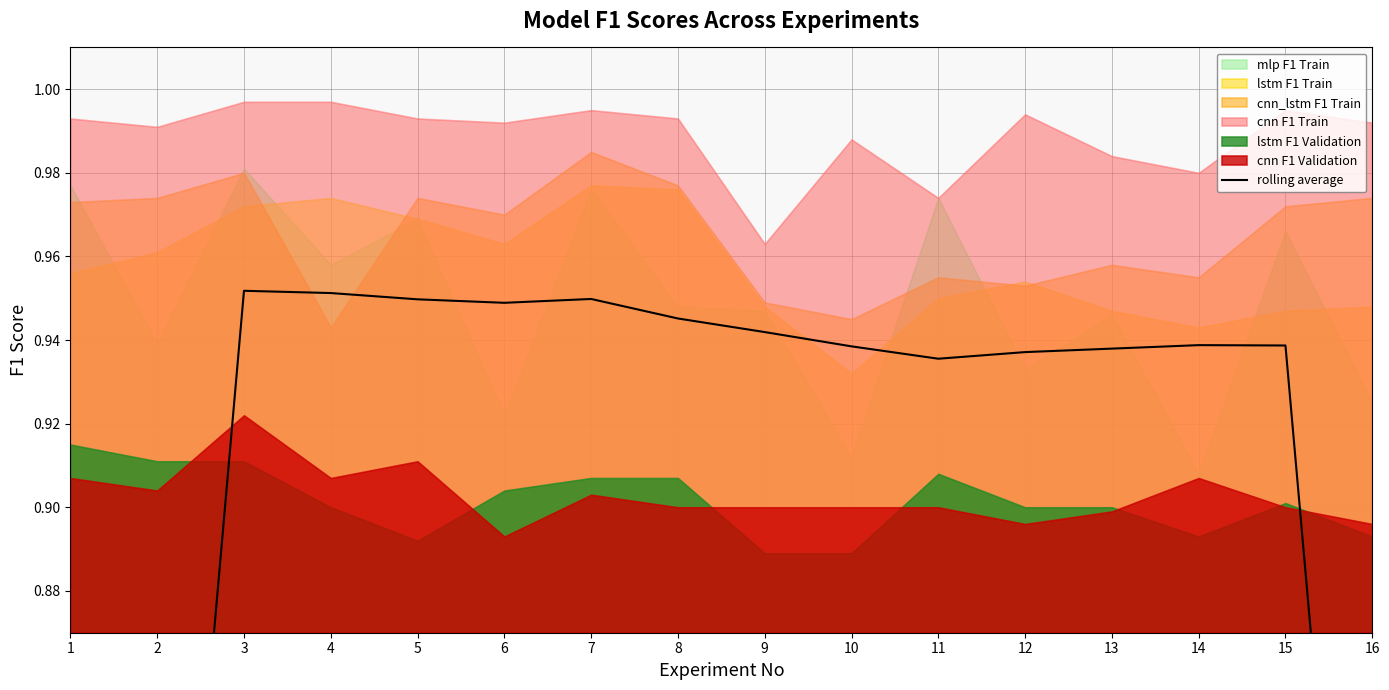

How many interior local valleys (lower than both neighbors) does the data have?

2